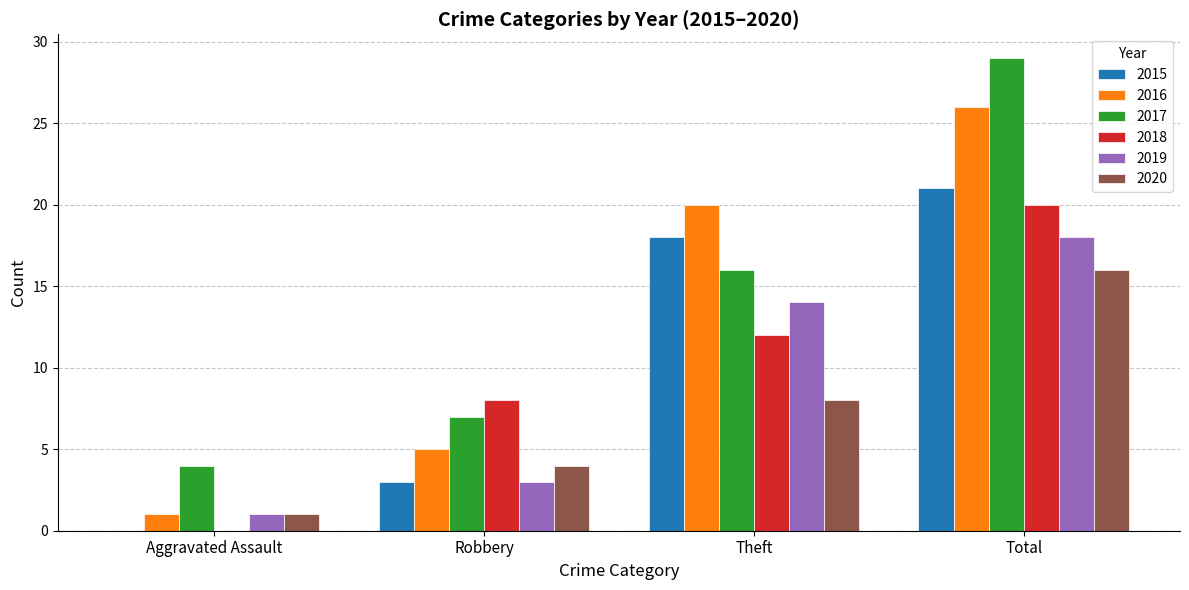

Is it true that 2017 equals 7 at Robbery?

True